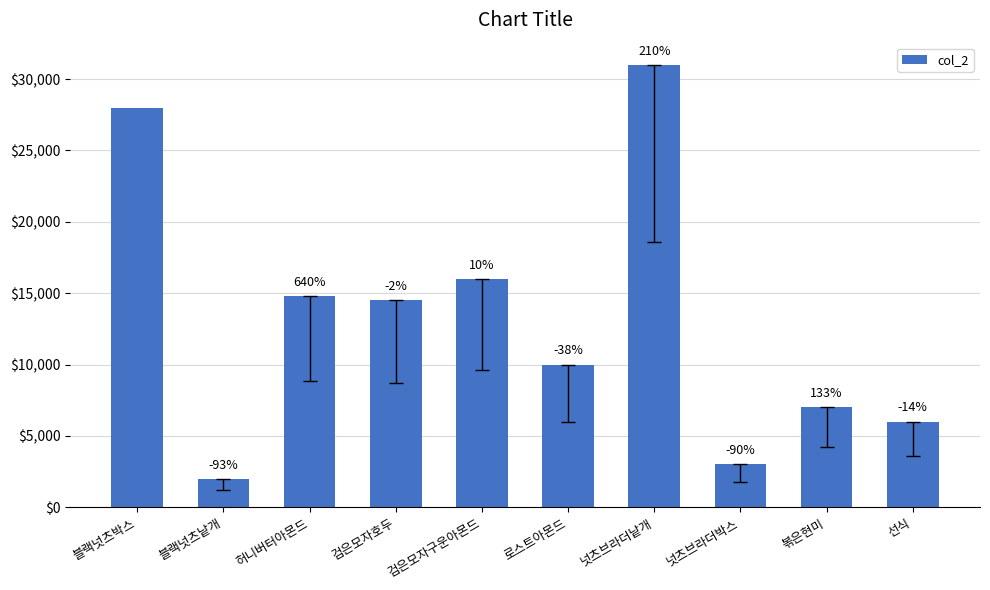

Reading left to right, what are all the values shown in this chart?

블랙넛츠박스=28000	블랙넛츠낱개=2000	허니버터아몬드=14800	검은모자호두=14500	검은모자구운아몬드=16000	로스트아몬드=10000	넛츠브라더낱개=31000	넛츠브라더박스=3000	볶은현미=7000	선식=6000